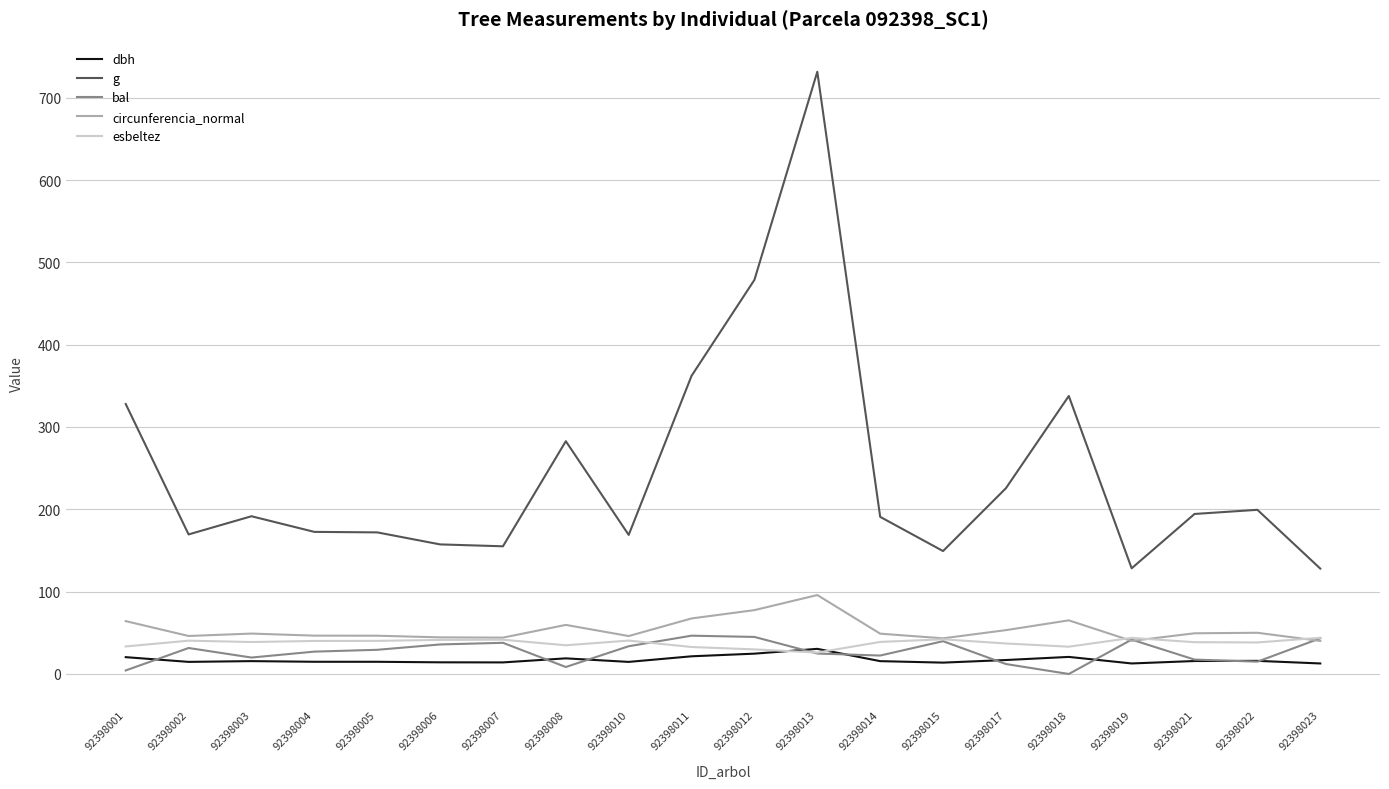

What is the difference between the highest and lowest values at 92398007?

141.0